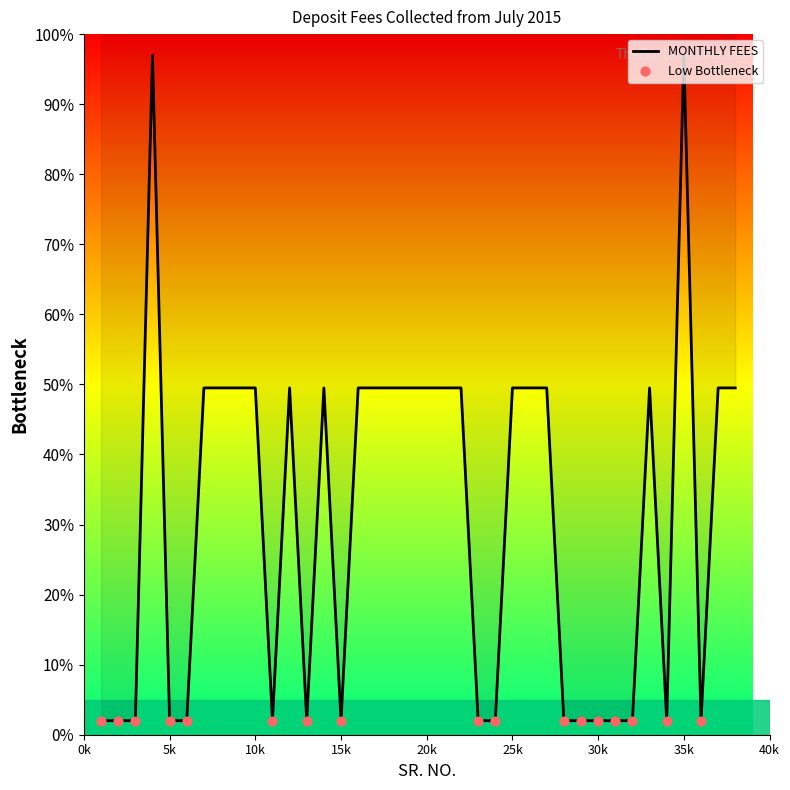

What is the ratio of the value at 4 to the value at 15?

48.5